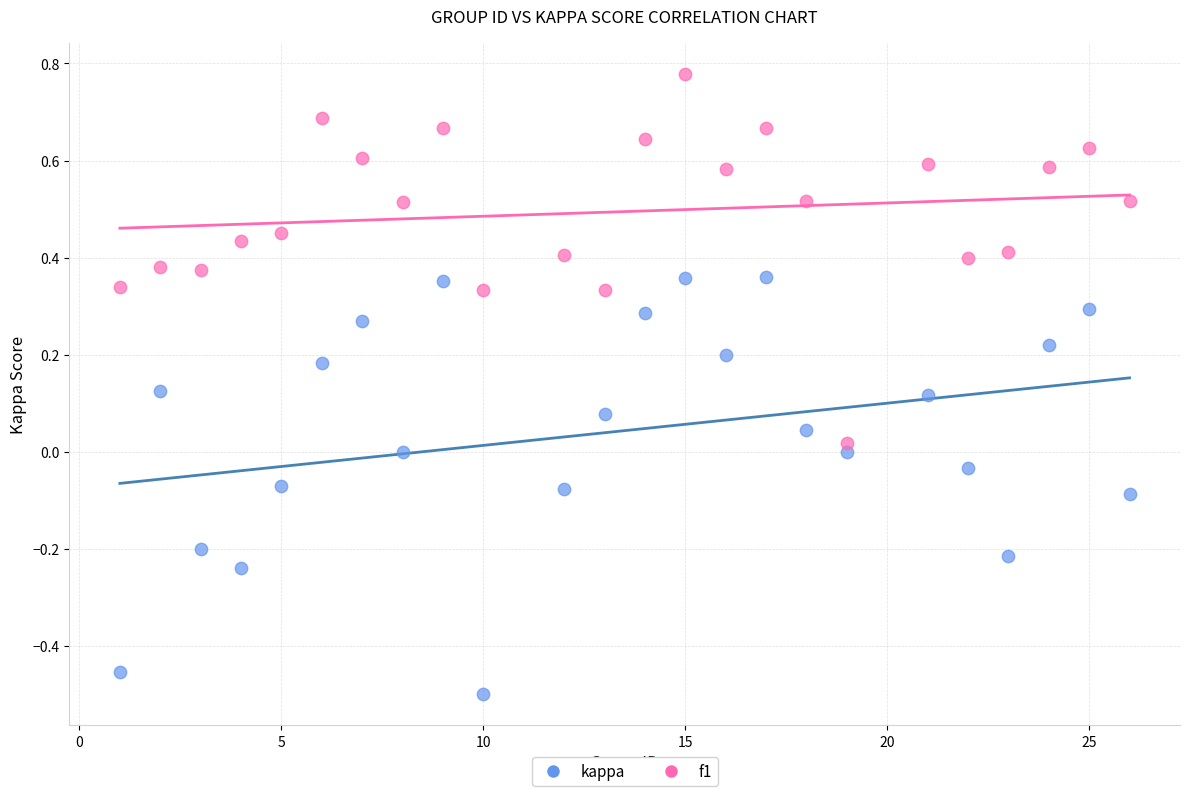

Which series reaches the maximum Y coordinate?

f1